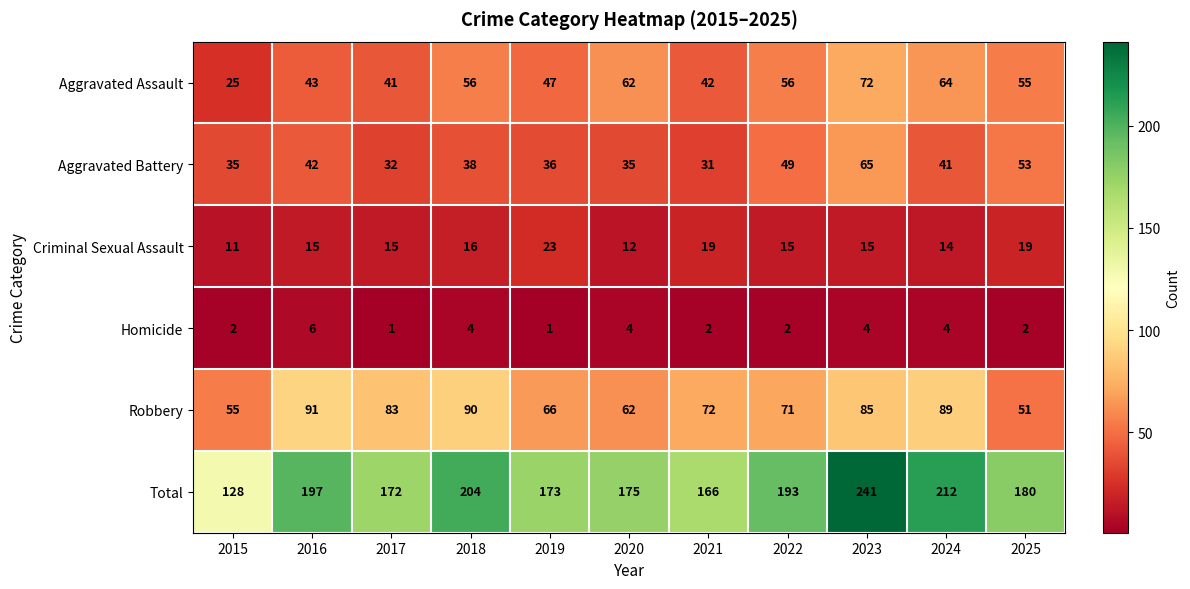

Rank the series by their maximum value, from highest to lowest.

Total, Robbery, Aggravated Assault, Aggravated Battery, Criminal Sexual Assault, Homicide